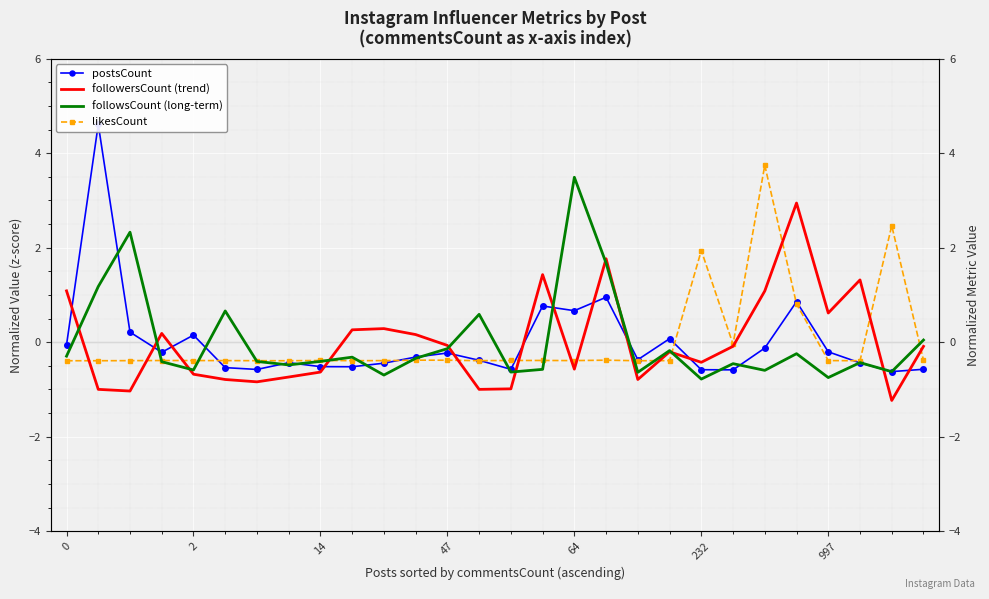

How many interior local peaks does the followsCount (long-term) series have?

9